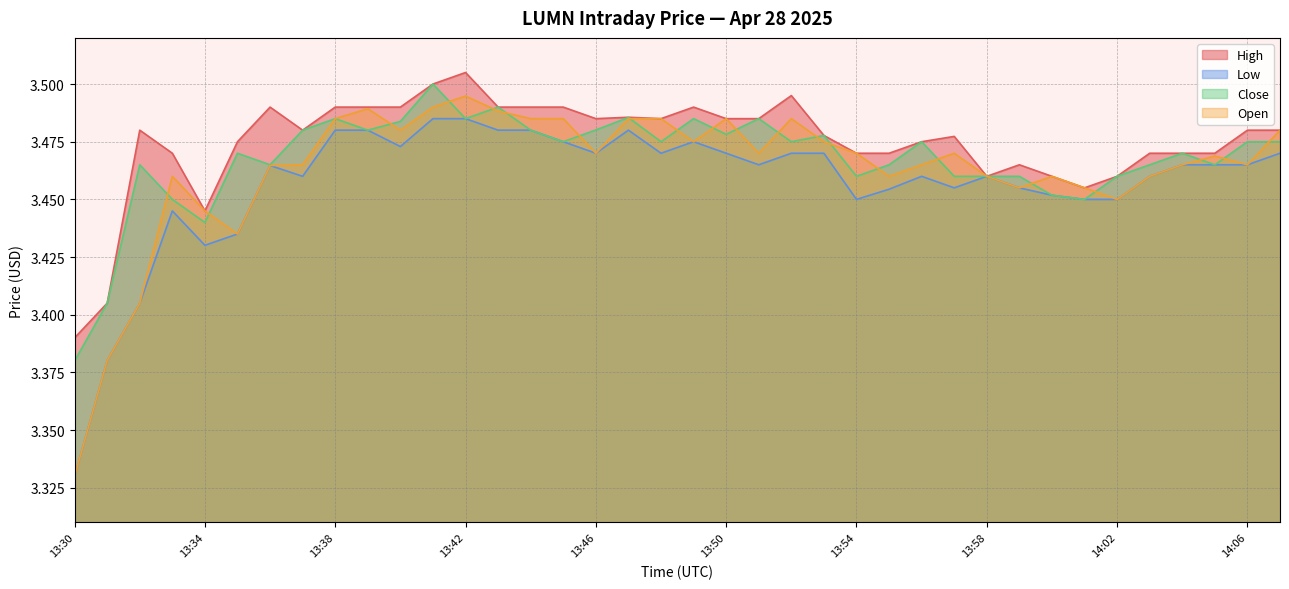

In Low, how many points are higher than both neighbors (excluding endpoints)?

6